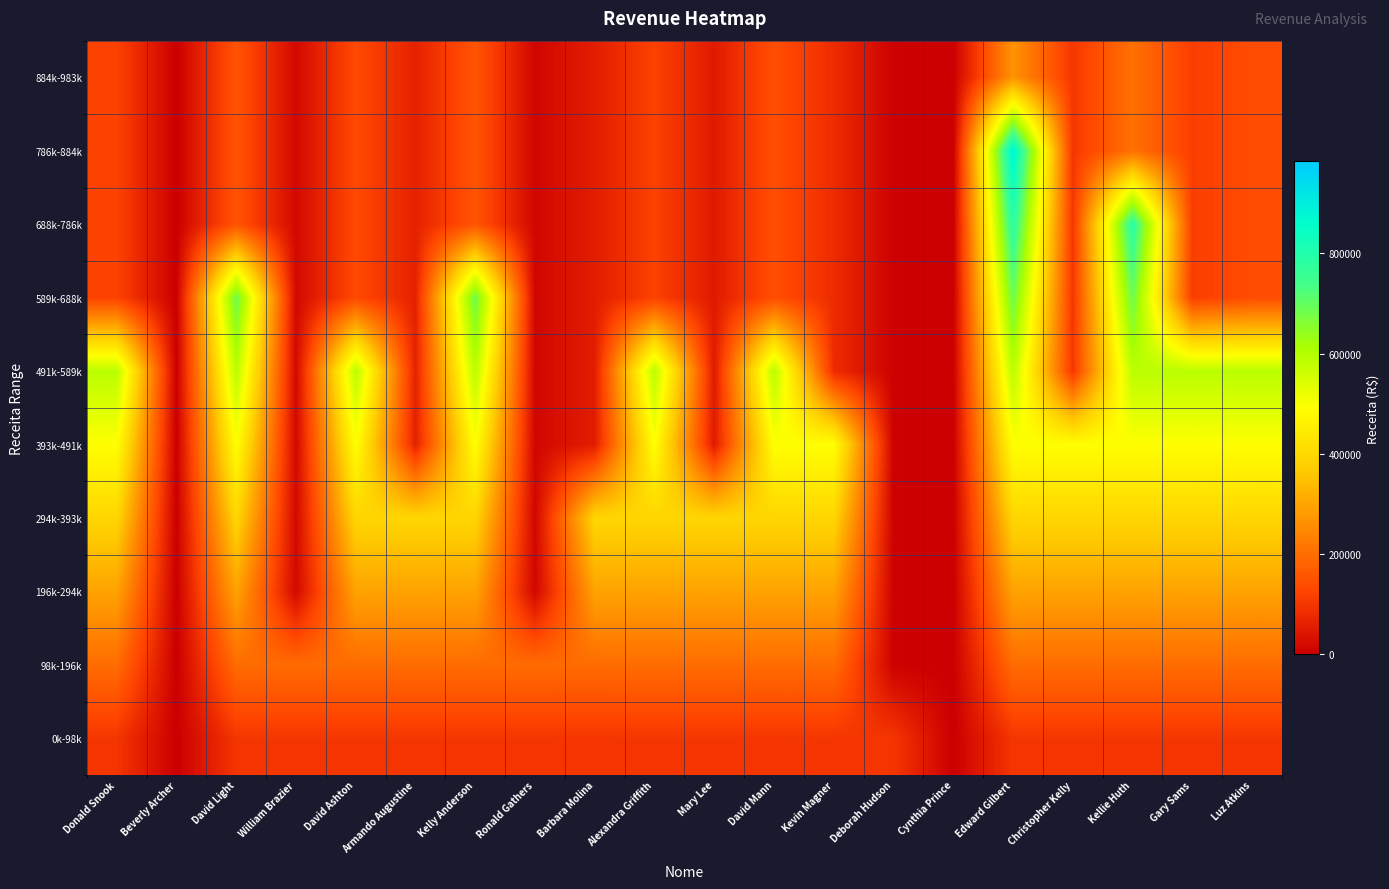

How many data points does each series have?

20